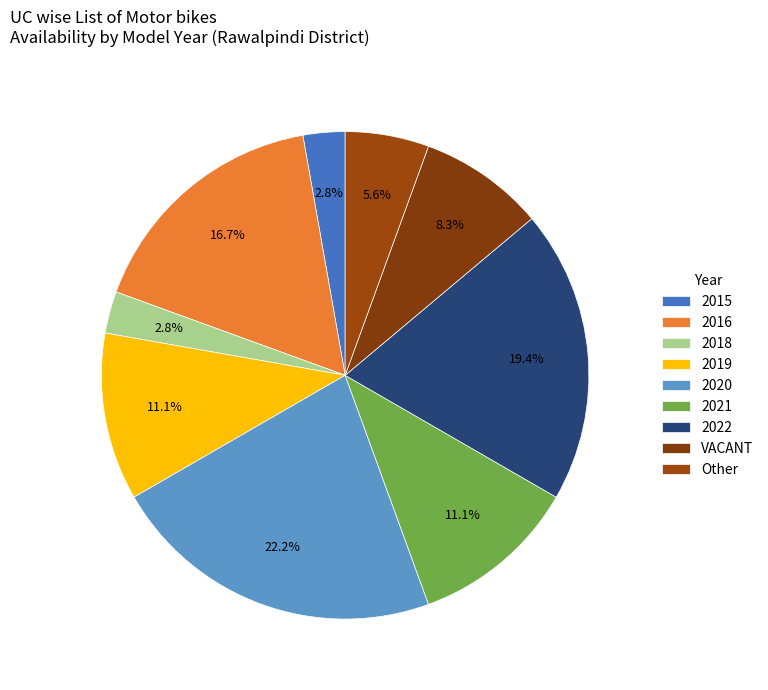

How many segments does this pie chart have?

9